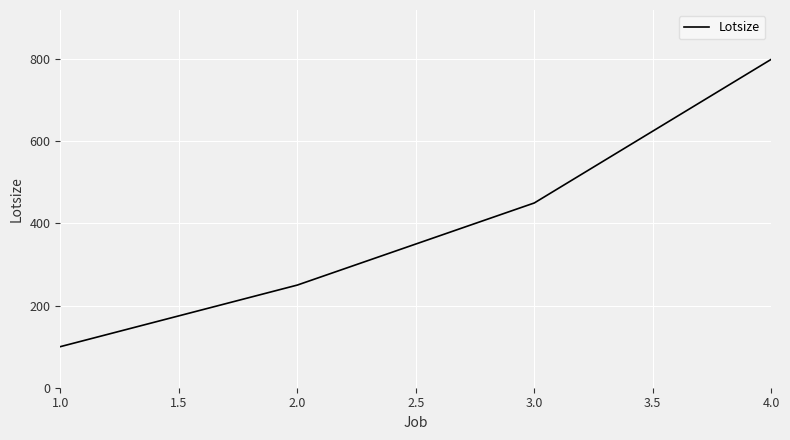

What is the change in value from 1.0 to 2.0?

+150